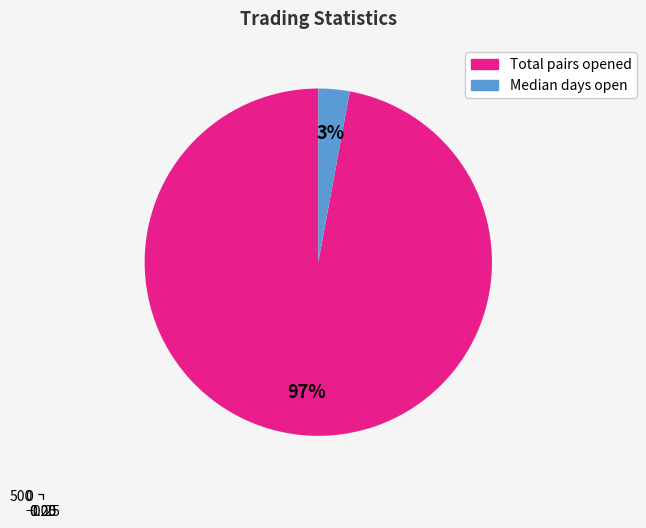

Approximately how many times larger is the value at Total_number_of_pairs_opened compared to Median_time_pairs_are_open_in_days?

33.5